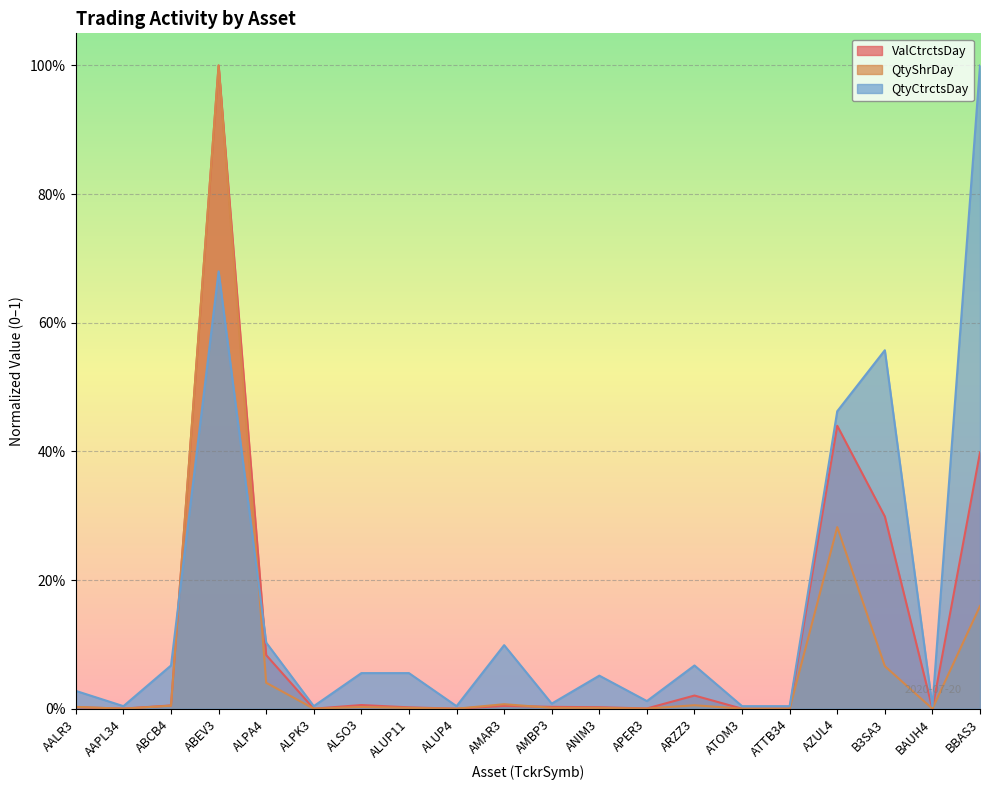

Between which two adjacent categories do ValCtrctsDay and QtyShrDay first intersect?

AALR3 and AAPL34